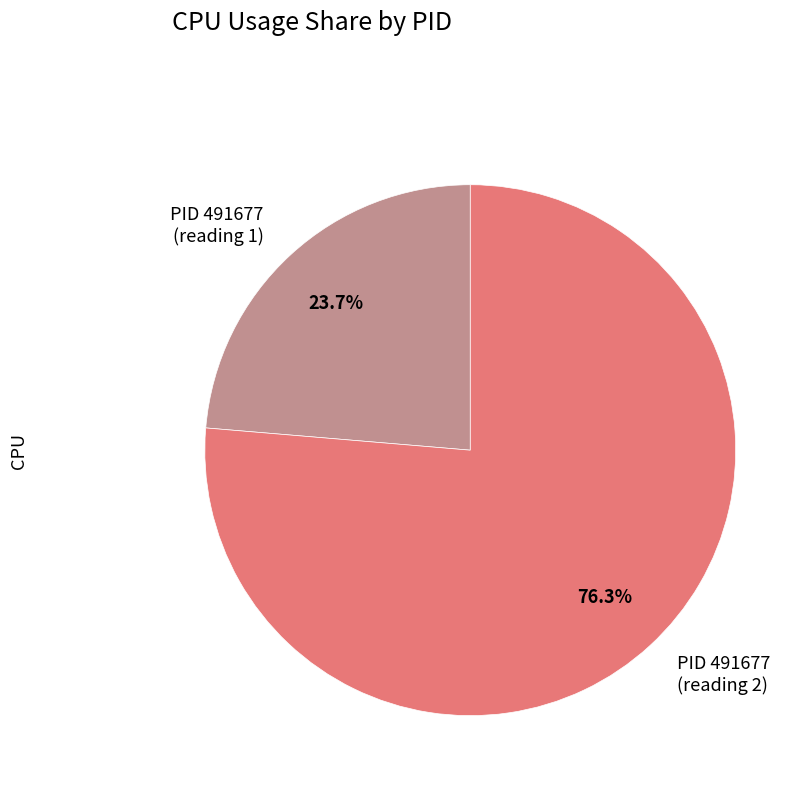

How many slices are in this pie chart?

2